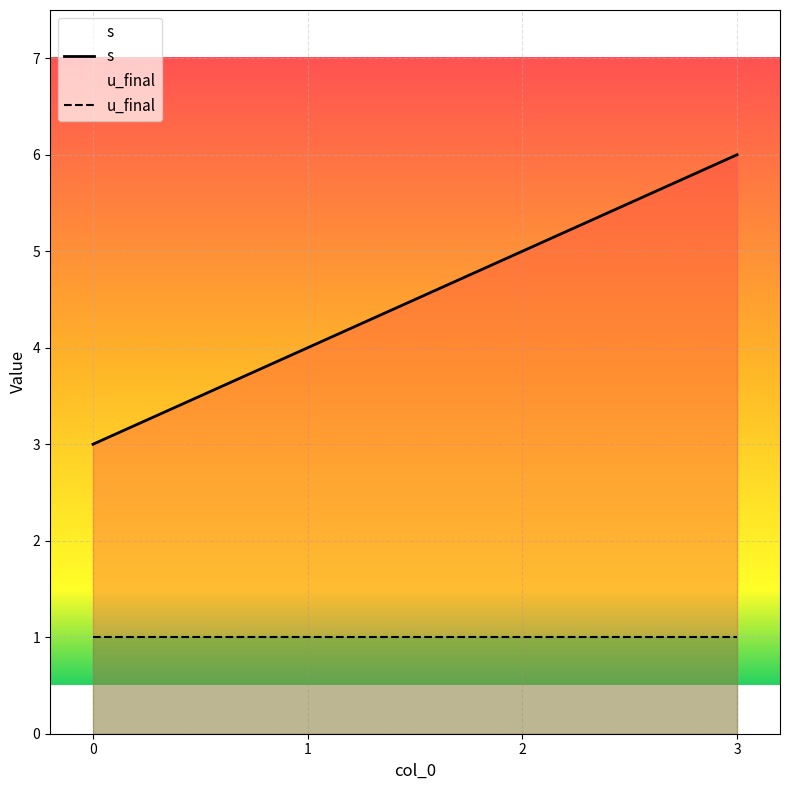

The value at 1 is 6. True or false?

False